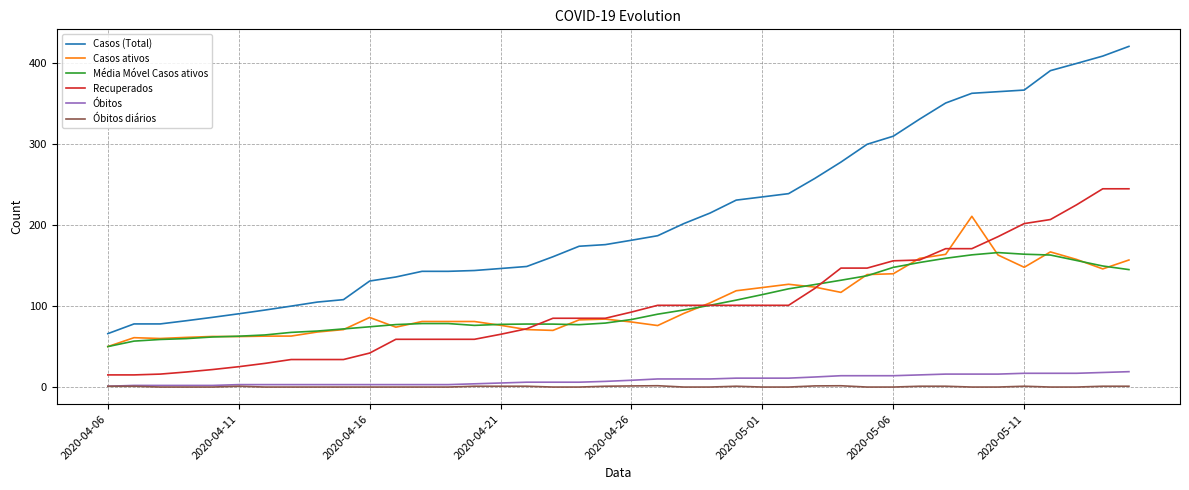

Which series has the largest range (max minus min)?

Casos (Total)